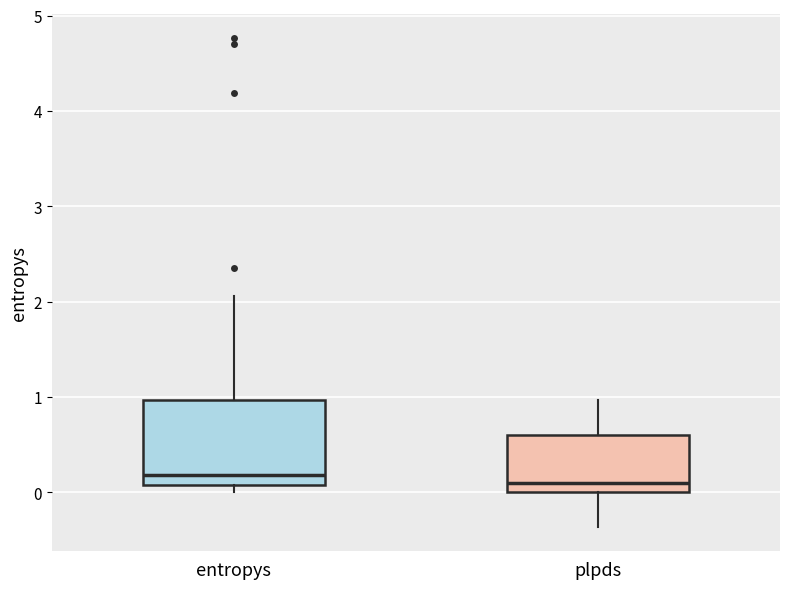

Reading left to right, transcribe this box plot: for each box, give where its median line is, the range the box spans, and where its two whiskers end, as read against the y-axis. The values are not printed on the chart, so give them approximately, as read against the axis.

entropys: median 0.2, box 0.1 to 1.0, whiskers 0.0 to 2.1
plpds: median 0.1, box 0.0 to 0.6, whiskers -0.4 to 1.0